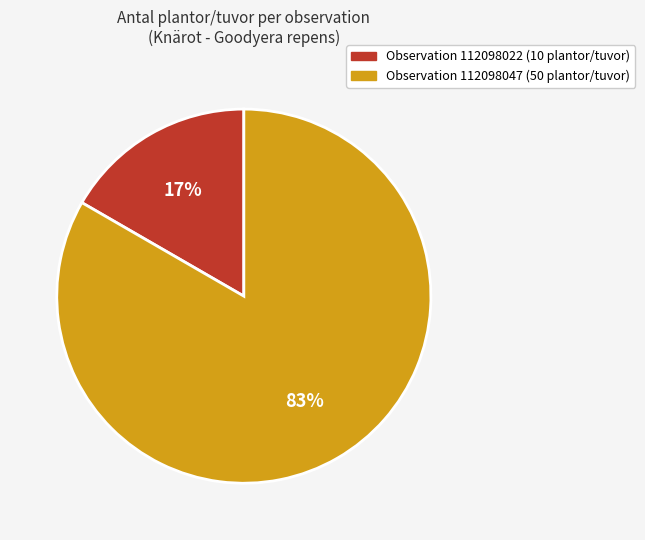

Count the number of slices in the pie.

2